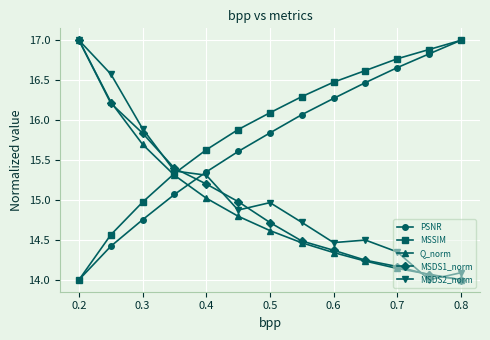

What is the value of the MSDS1_norm point at the 9th from the left?

14.4